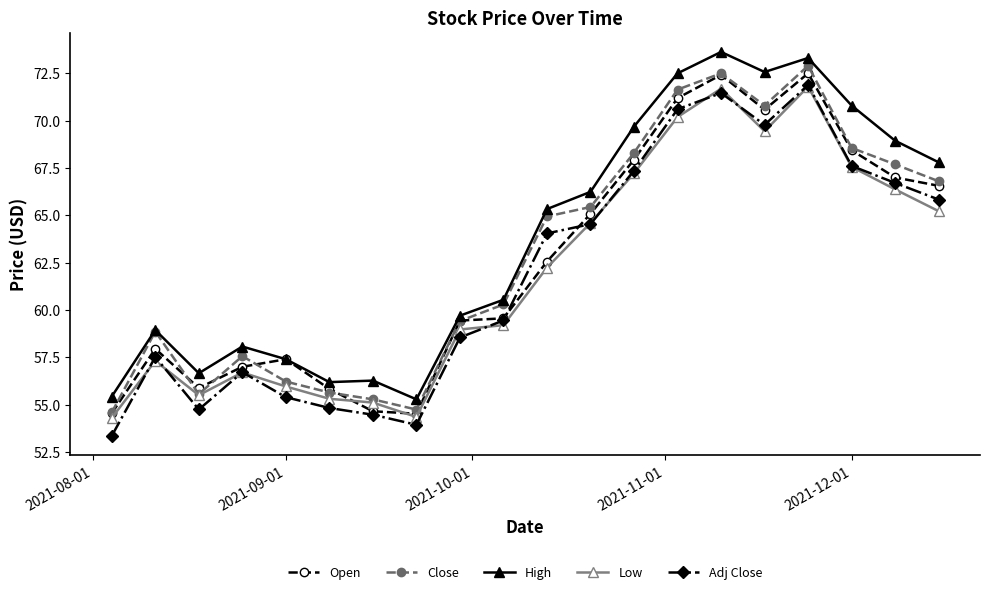

True or false: High and Low cross at least once.

False